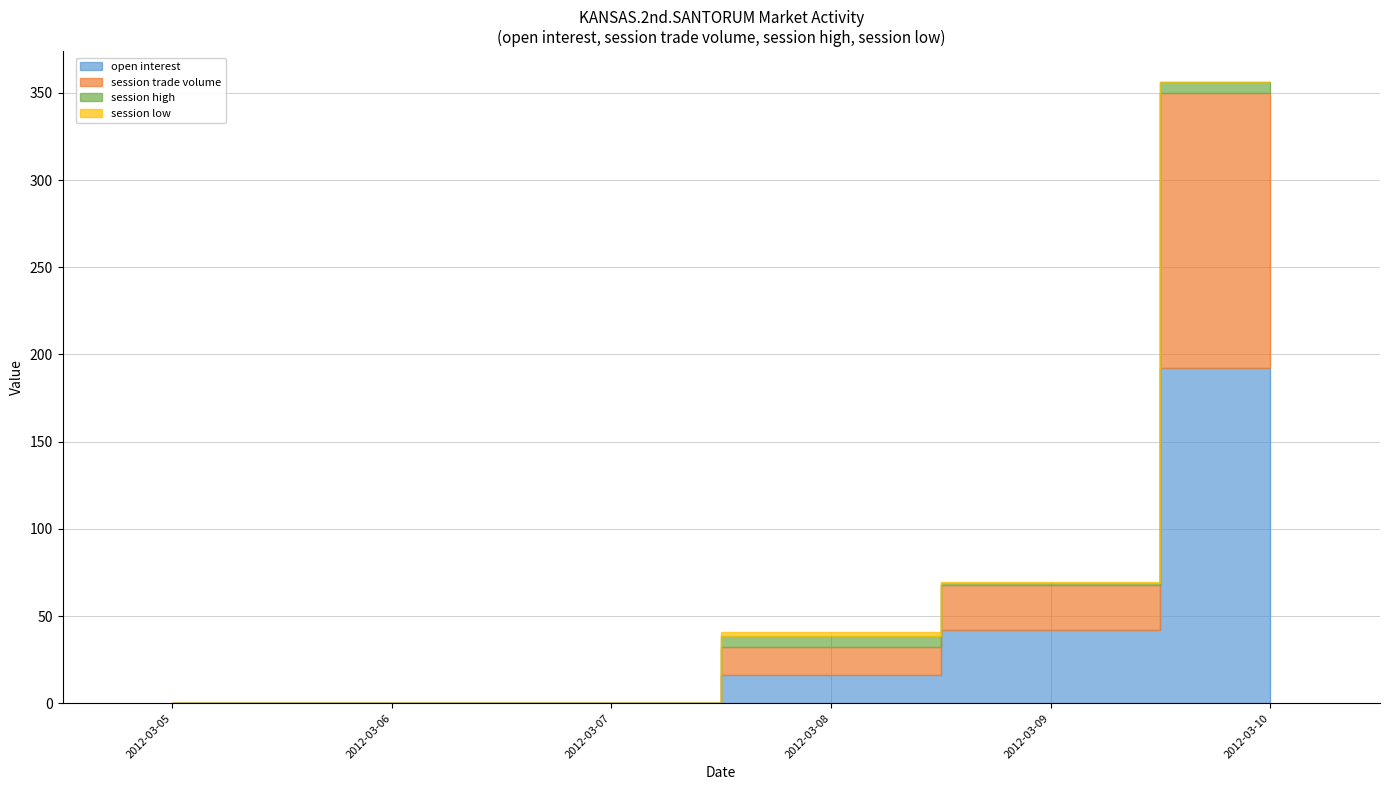

True or false: session trade volume and open interest intersect in this chart.

False